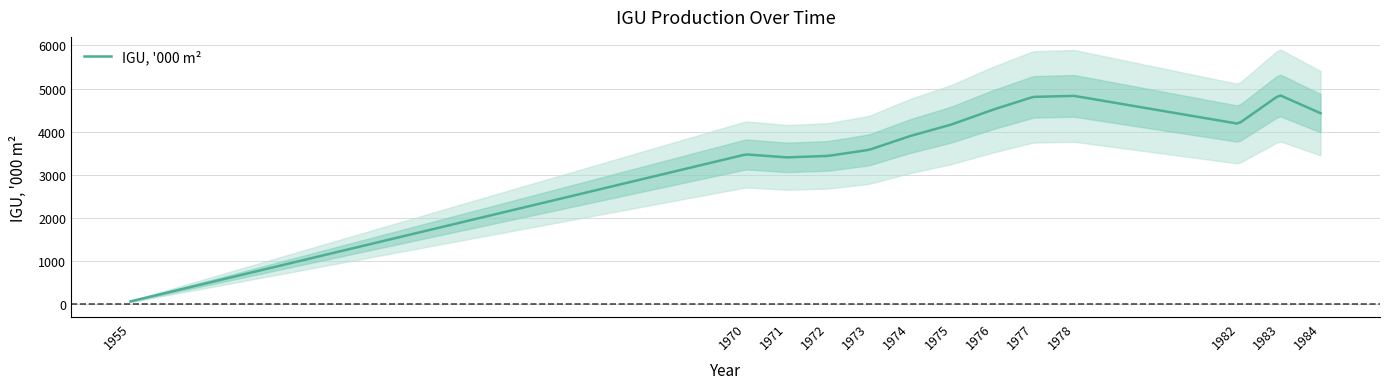

The value at 1971 is 3405.0. True or false?

True